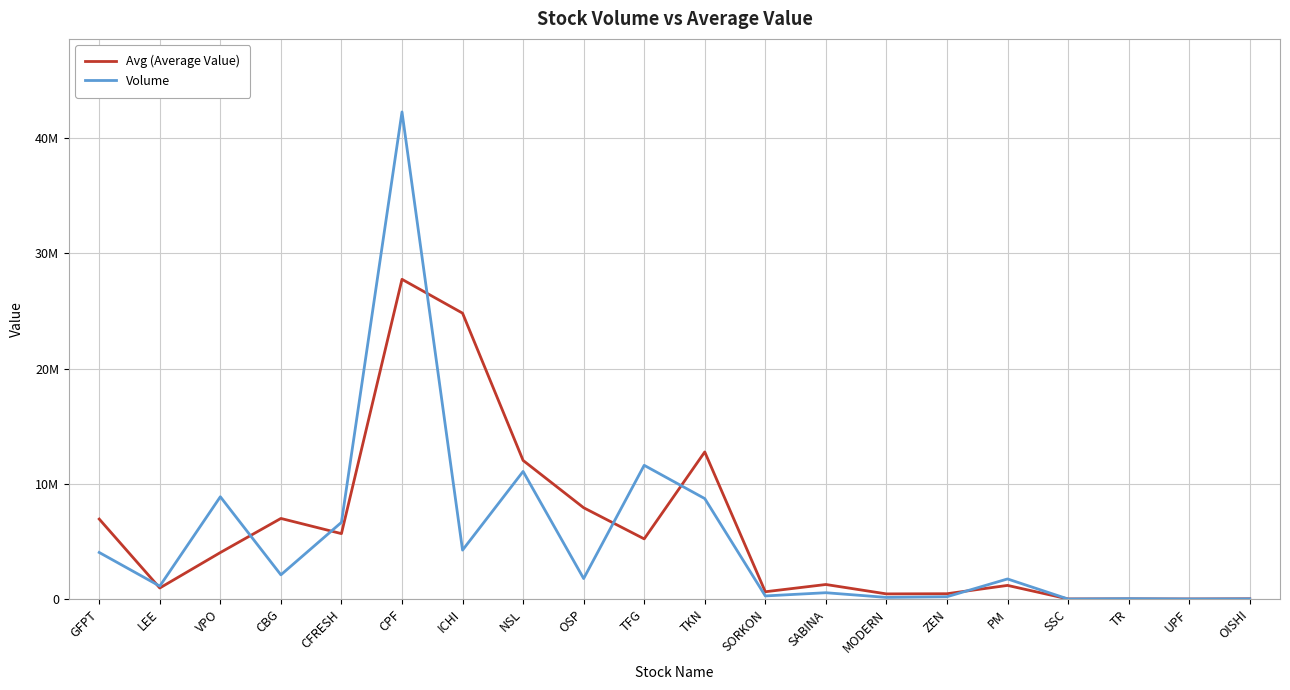

Rank the series by their average value, from lowest to highest.

Volume, Avg (Average Value)